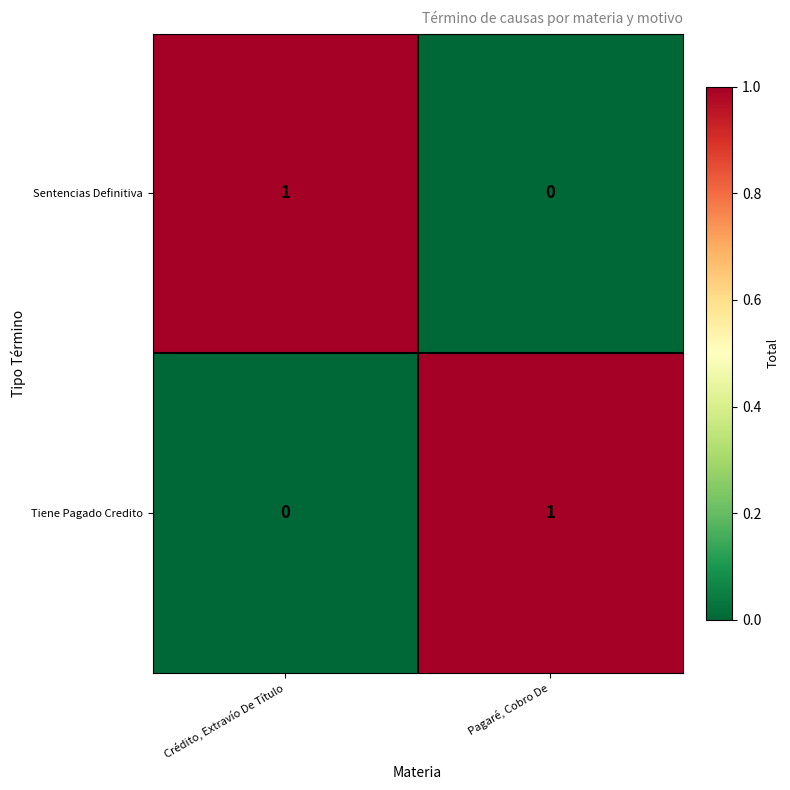

Reading left to right, what are all the values shown in this chart?

Sentencias Definitiva: Crédito, Extravío De Título=1	Pagaré, Cobro De=0
Tiene Pagado Credito: Crédito, Extravío De Título=0	Pagaré, Cobro De=1